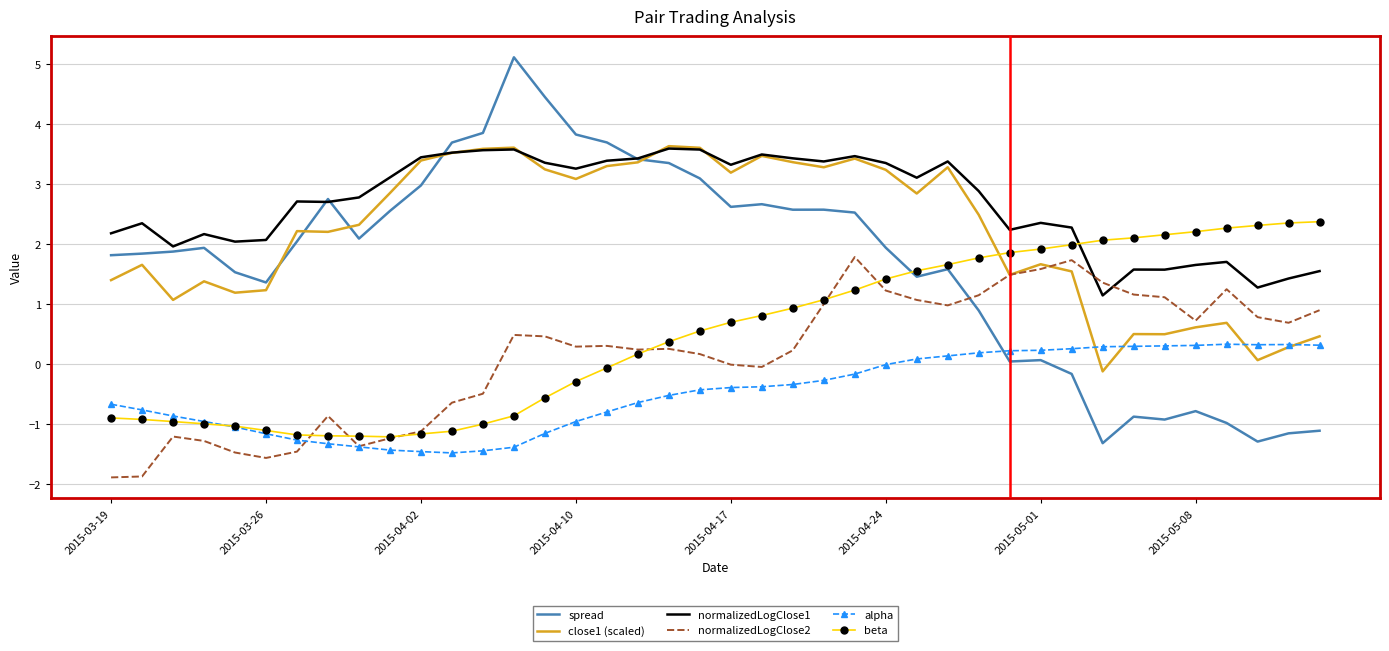

Which series has the largest total across all categories?

normalizedLogClose1